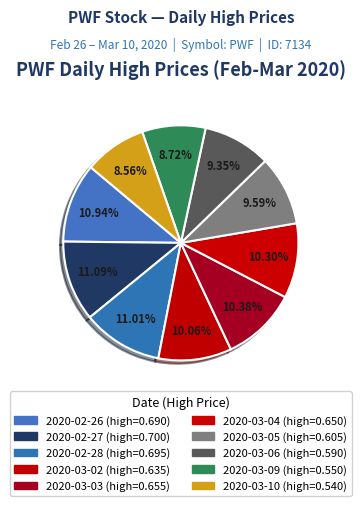

Which category has the smallest portion of the pie?

2020-03-10